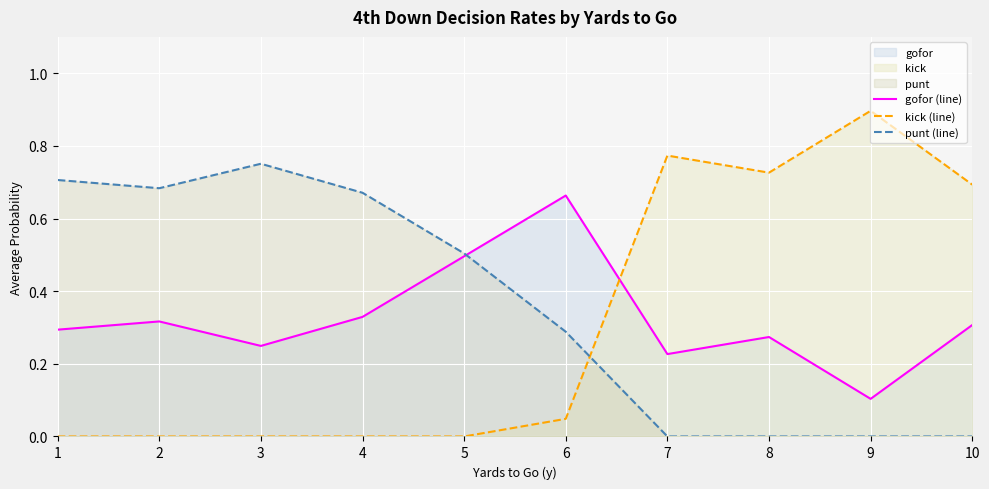

List the series in order of their overall mean, lowest first.

kick (line), gofor (line), punt (line)